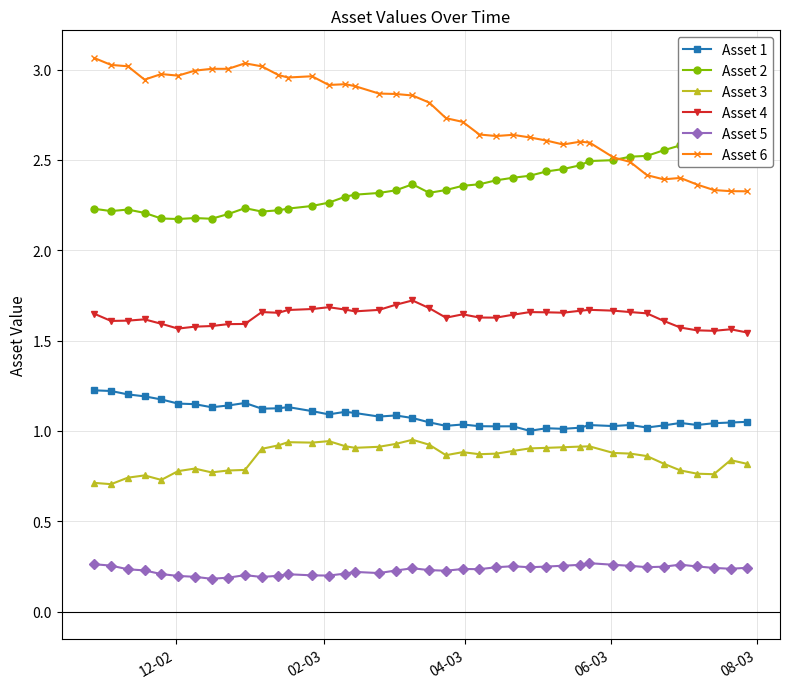

True or false: Asset 1 has more than 1 interior local peaks.

True